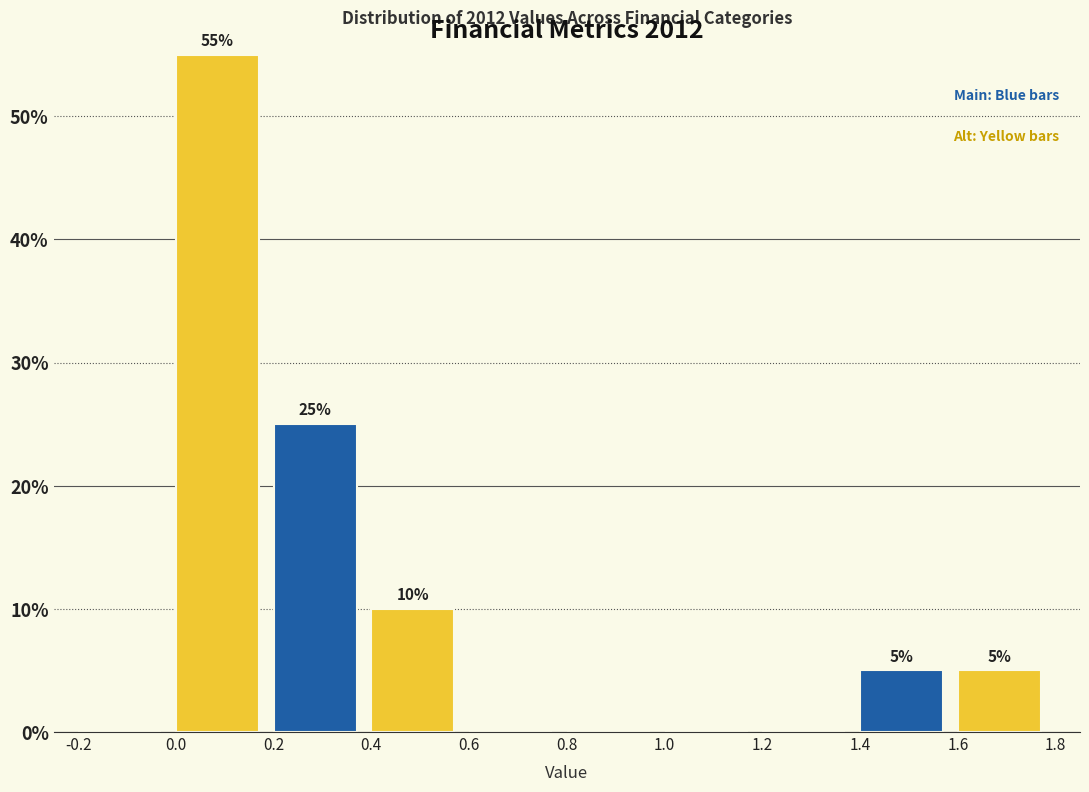

Over which range of the x-axis is the bar tallest?

0.0 to 0.2